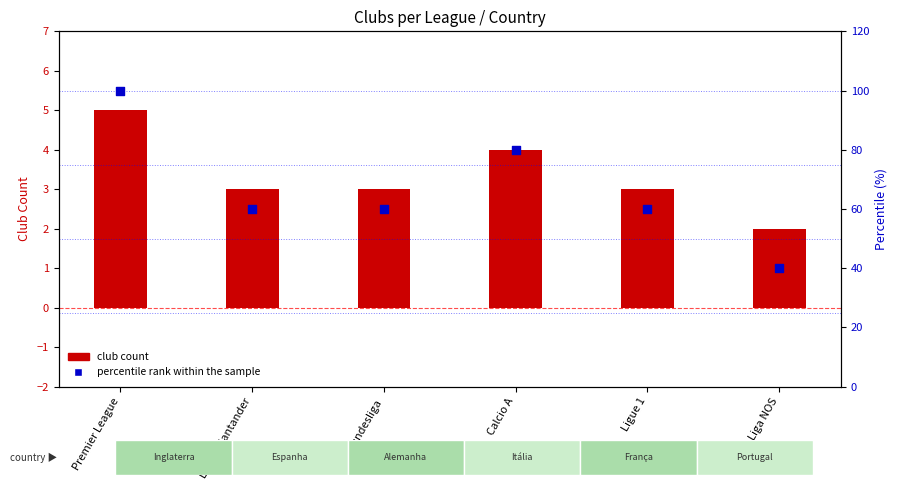

Which series has the largest total across all categories?

percentile rank within the sample